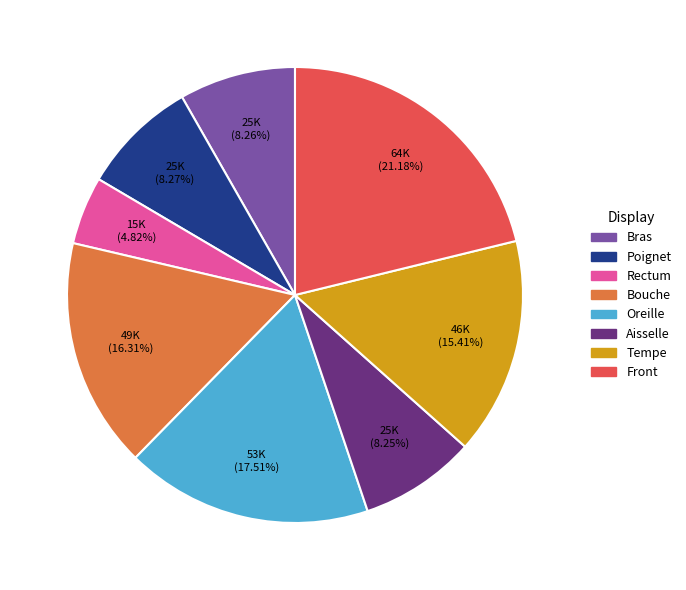

What portion of the pie excludes Bras?

91.7%